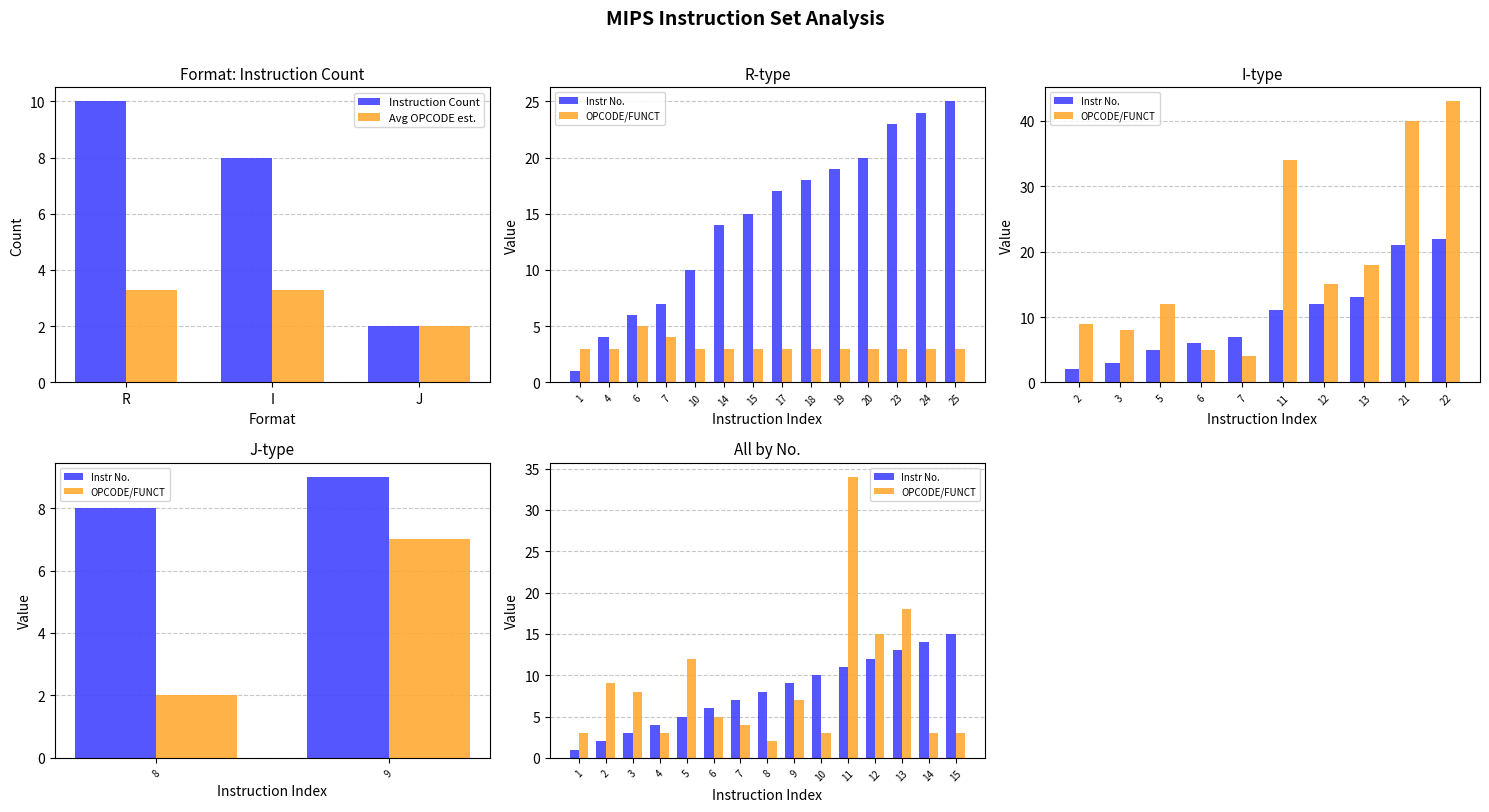

At which label is Instruction Count closest to 6?

I